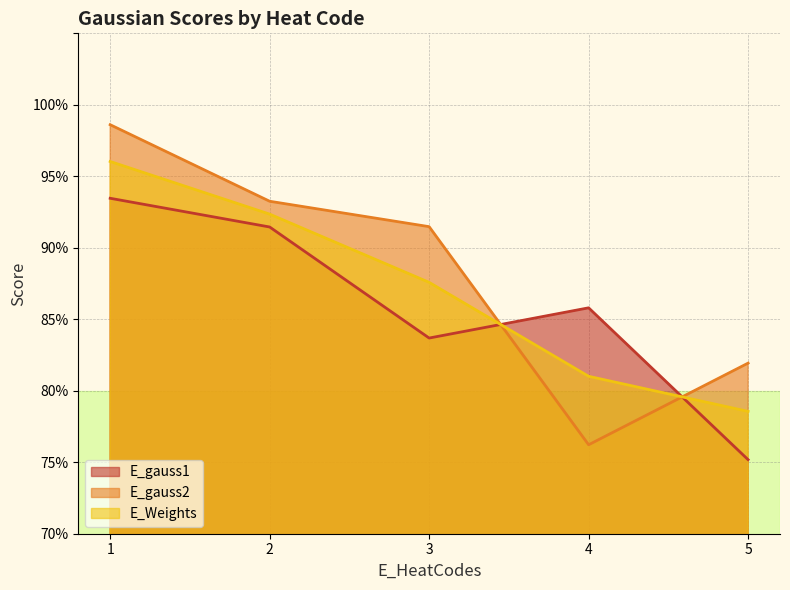

What are all the series names shown in the legend?

E_gauss1, E_gauss2, E_Weights